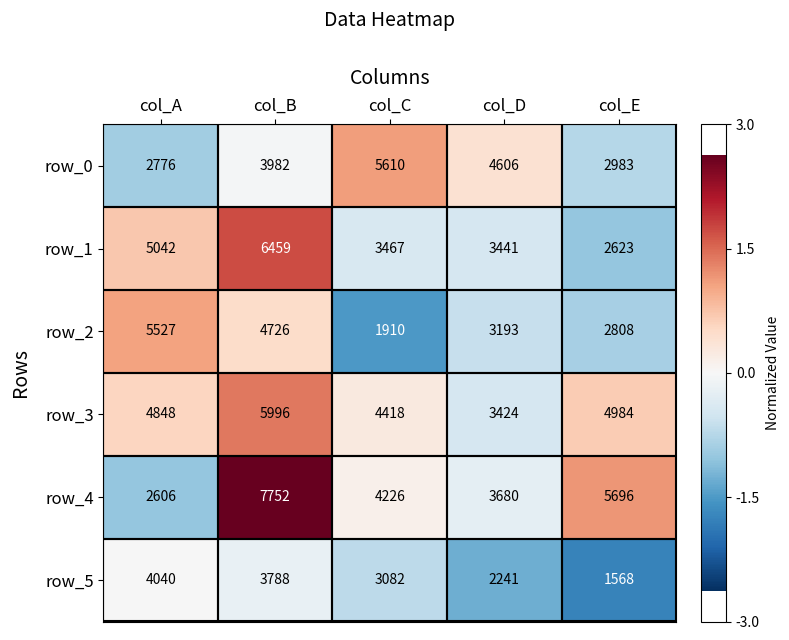

Is it true that row_1 equals -0.2 at col_C?

False